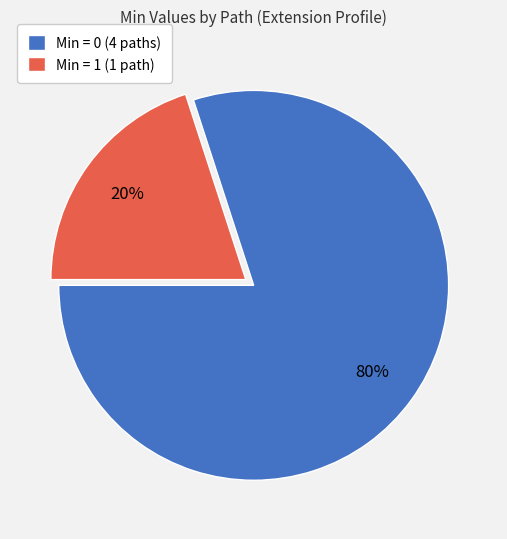

How many segments does this pie chart have?

2